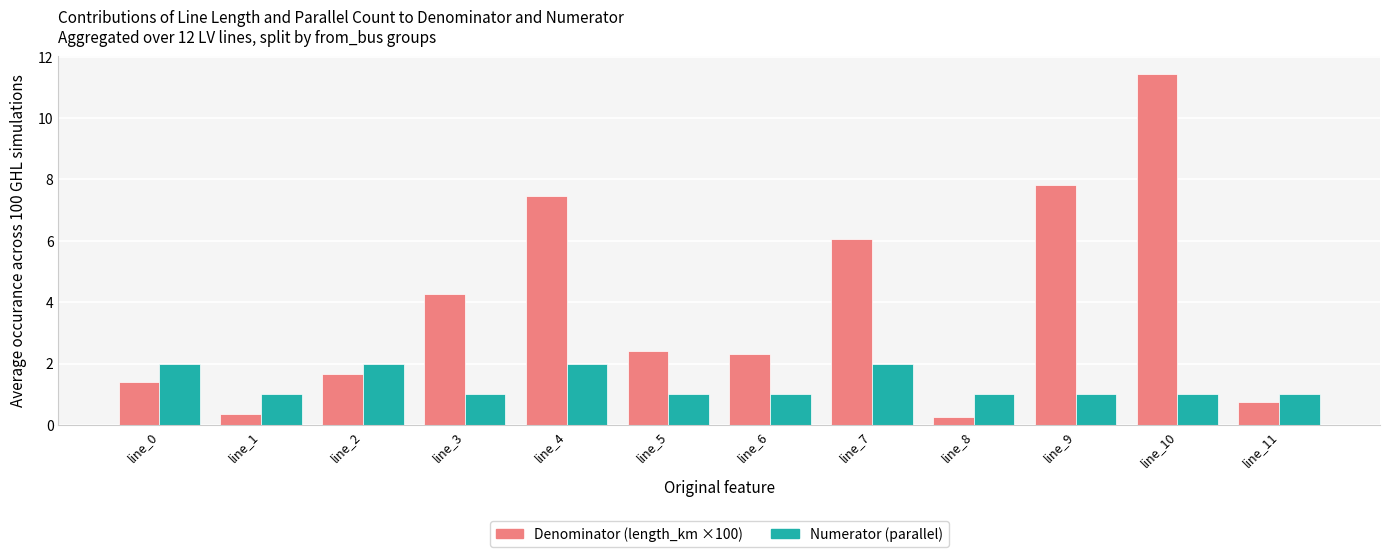

Reading left to right, list all the values displayed in this chart.

Denominator: 1.4	0.4	1.7	4.3	7.4	2.4	2.3	6.1	0.3	7.8	11.4	0.8
Numerator: 2.0	1.0	2.0	1.0	2.0	1.0	1.0	2.0	1.0	1.0	1.0	1.0